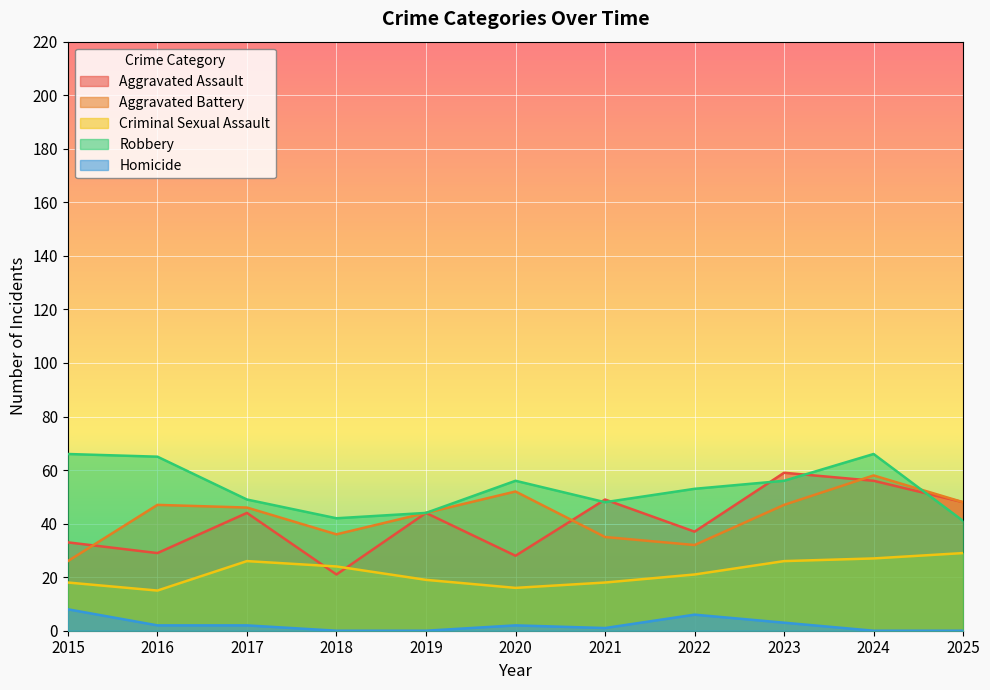

At which category is the sum across all series the highest?

2024